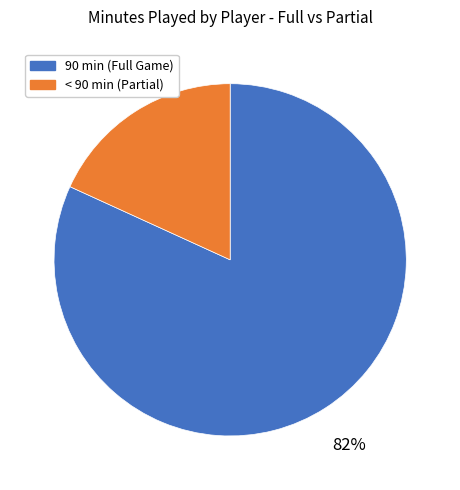

To the nearest percent, what is the difference between the largest and smallest slice percentages?

64%